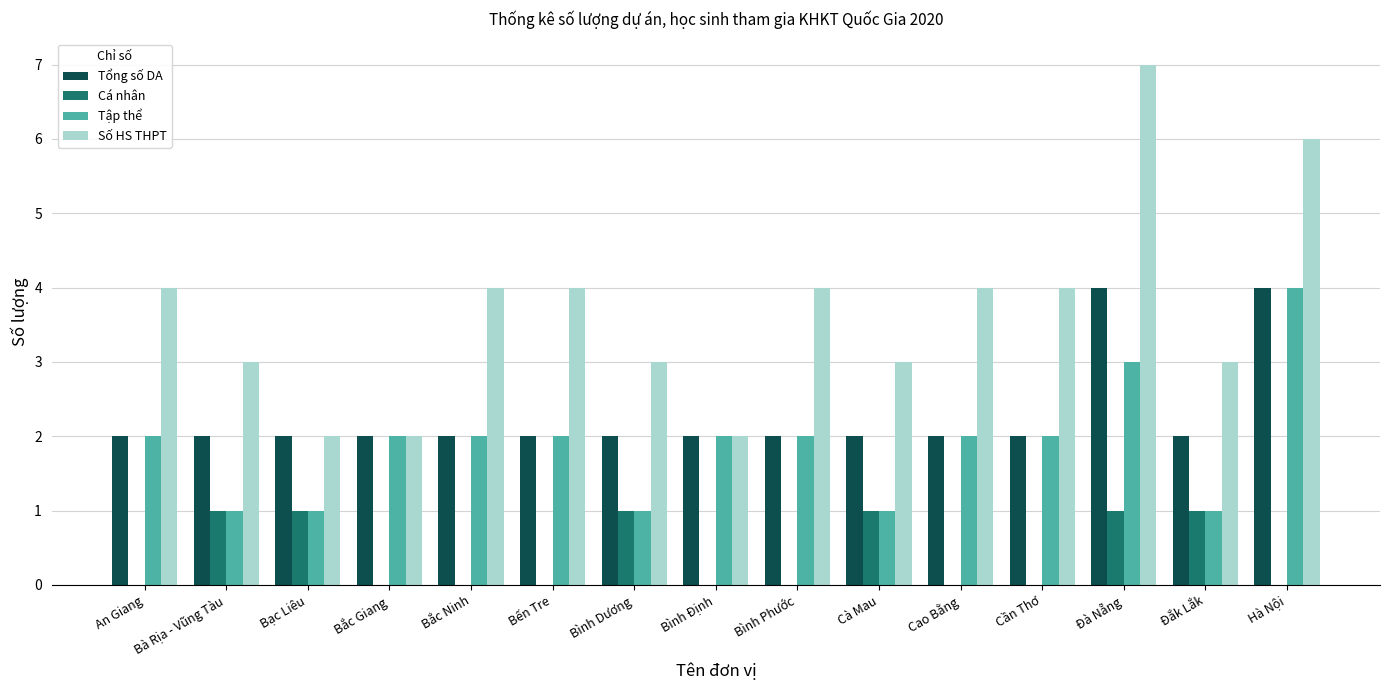

What are all the series names shown in the legend?

Tổng số DA, Cá nhân, Tập thể, Số HS THPT